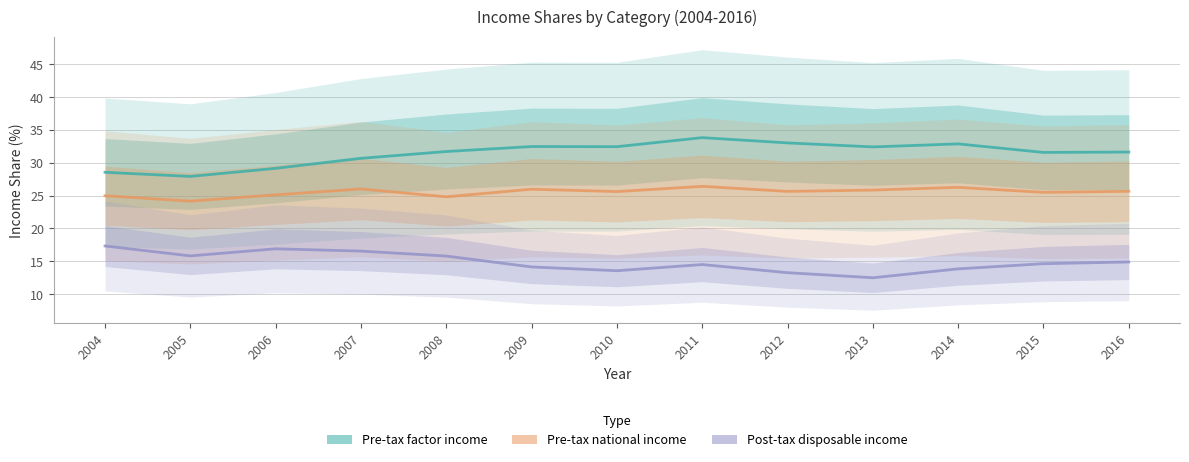

Reading right to left, transcribe all the data shown in this chart.

Pre-tax factor income: 31.6	31.6	32.9	32.4	33.0	33.8	32.4	32.5	31.7	30.7	29.1	27.9	28.5
Pre-tax national income: 25.7	25.5	26.3	25.8	25.6	26.4	25.6	26.0	24.8	26.0	25.1	24.2	25.0
Post-tax disposable income: 14.9	14.6	13.8	12.5	13.3	14.5	13.6	14.1	15.8	16.5	16.9	15.8	17.3